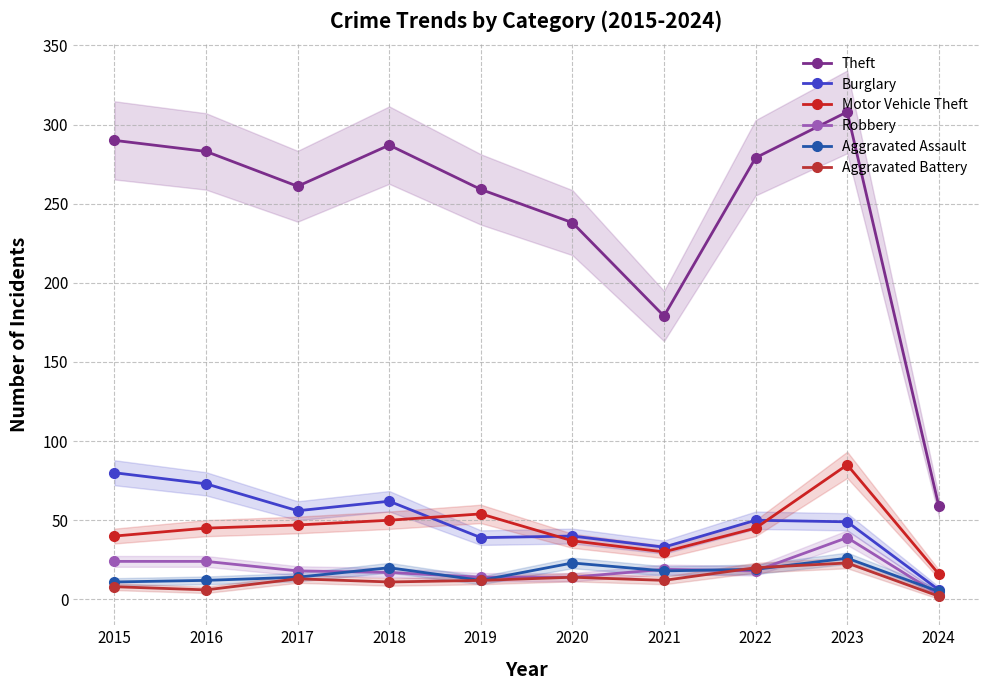

How many series are shown in this chart?

6